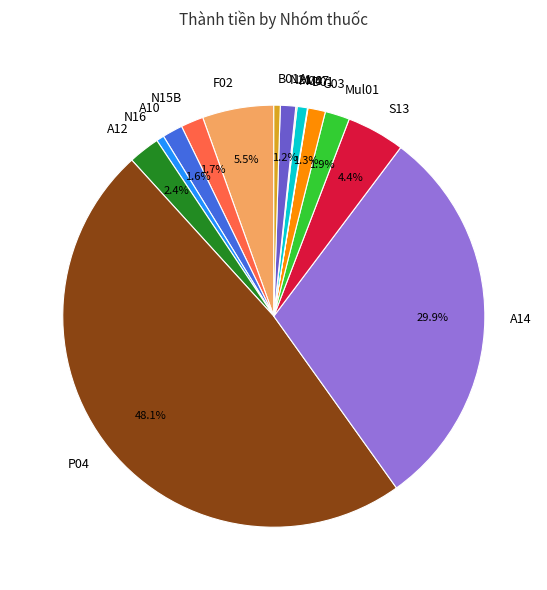

To the nearest percent, what portion does A12 represent?

2%